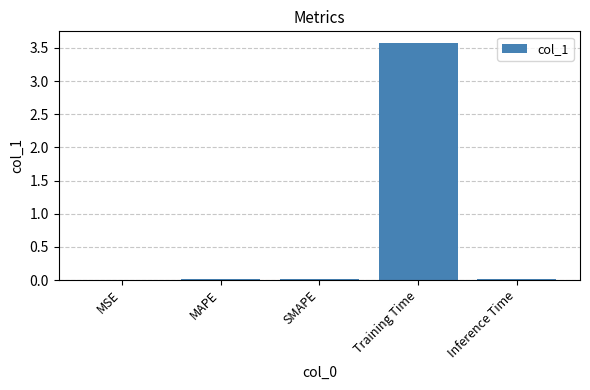

What is the maximum value shown in the chart?

3.6